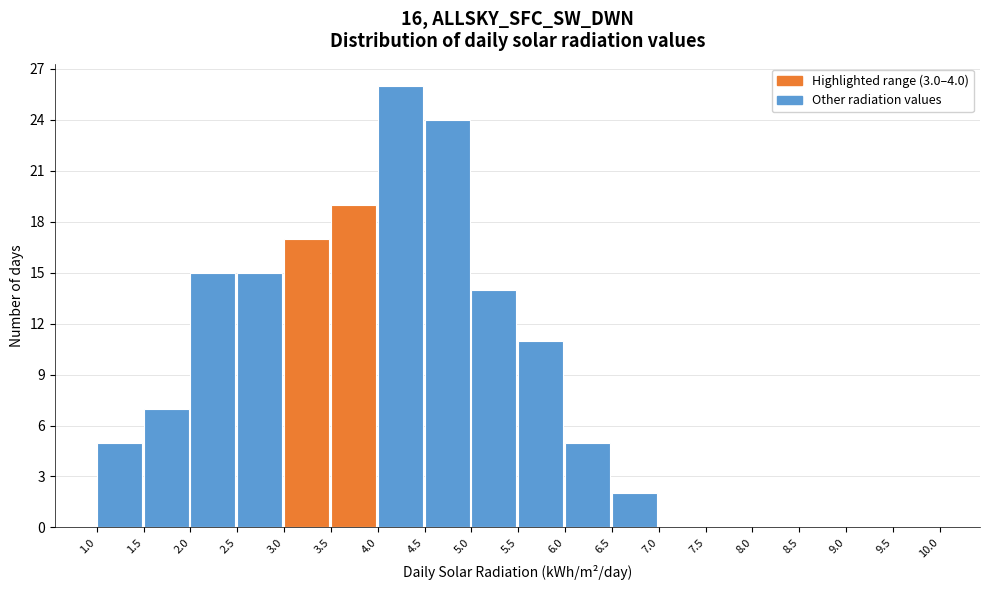

What is the height of the bar covering 3.5 to 4.0 on the x-axis? The values are not printed on the chart, so give them approximately, as read against the axis.

19